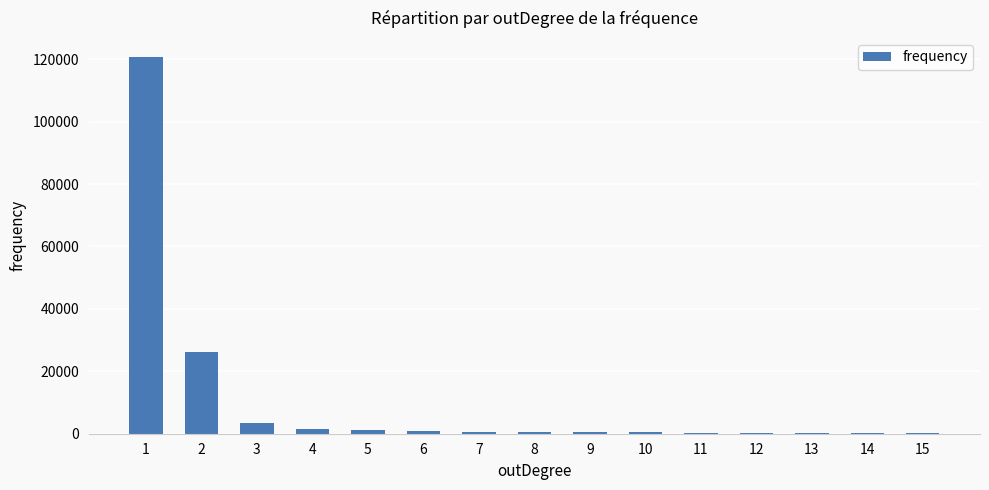

What is the average value?

10462